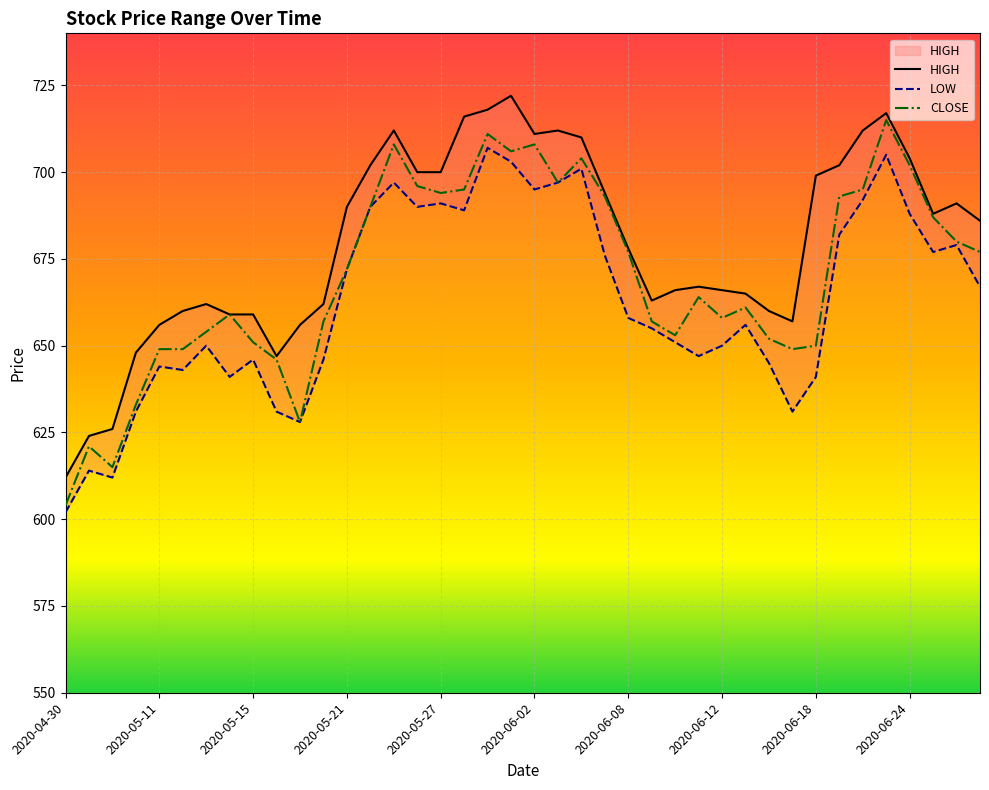

What are all the series names shown in the legend?

HIGH, LOW, CLOSE